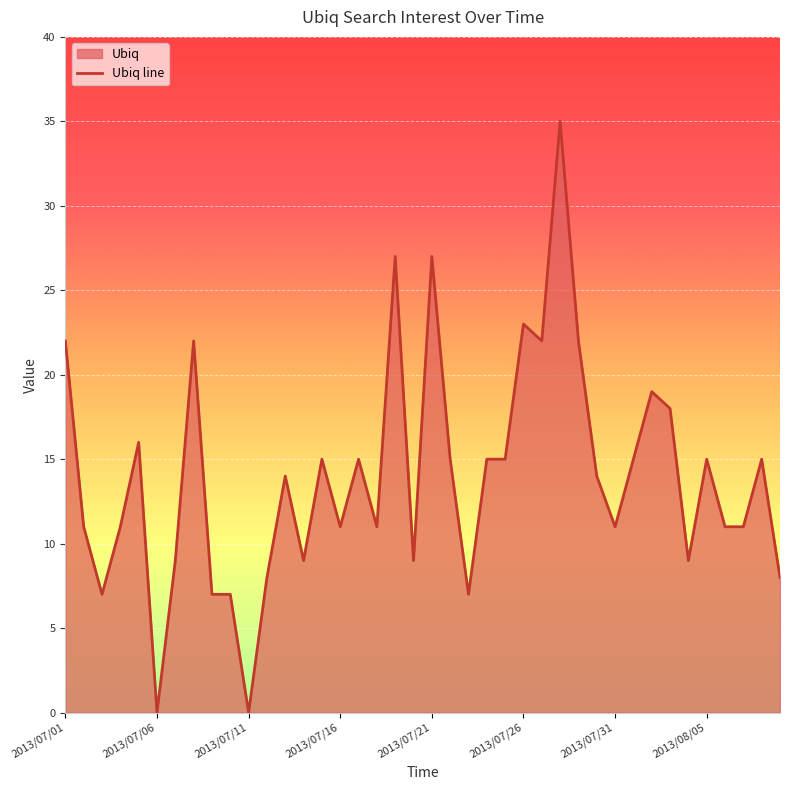

The chart shows a value of 17 at 2013/07/11. True or false?

False